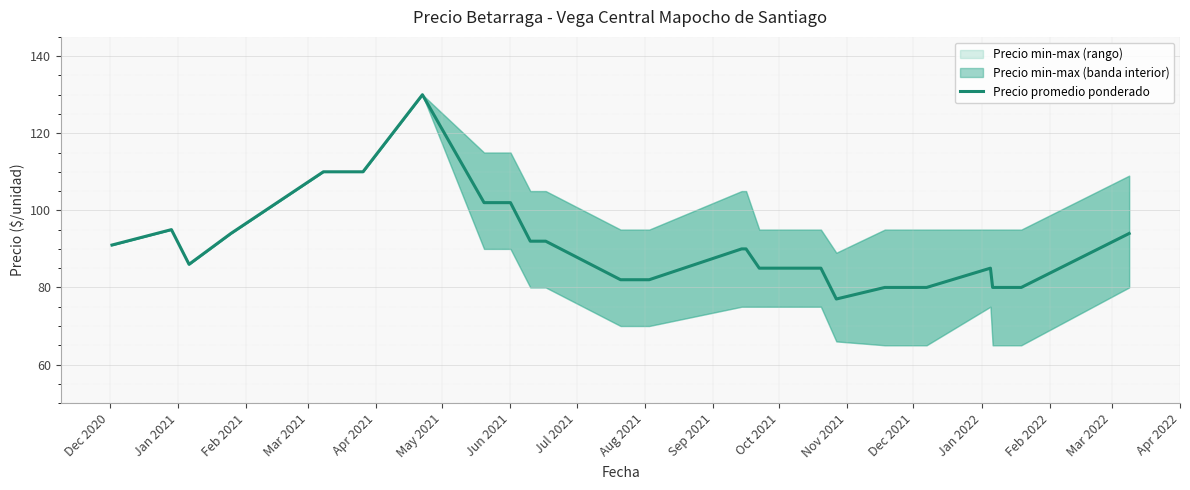

Count the number of categories in the chart.

24